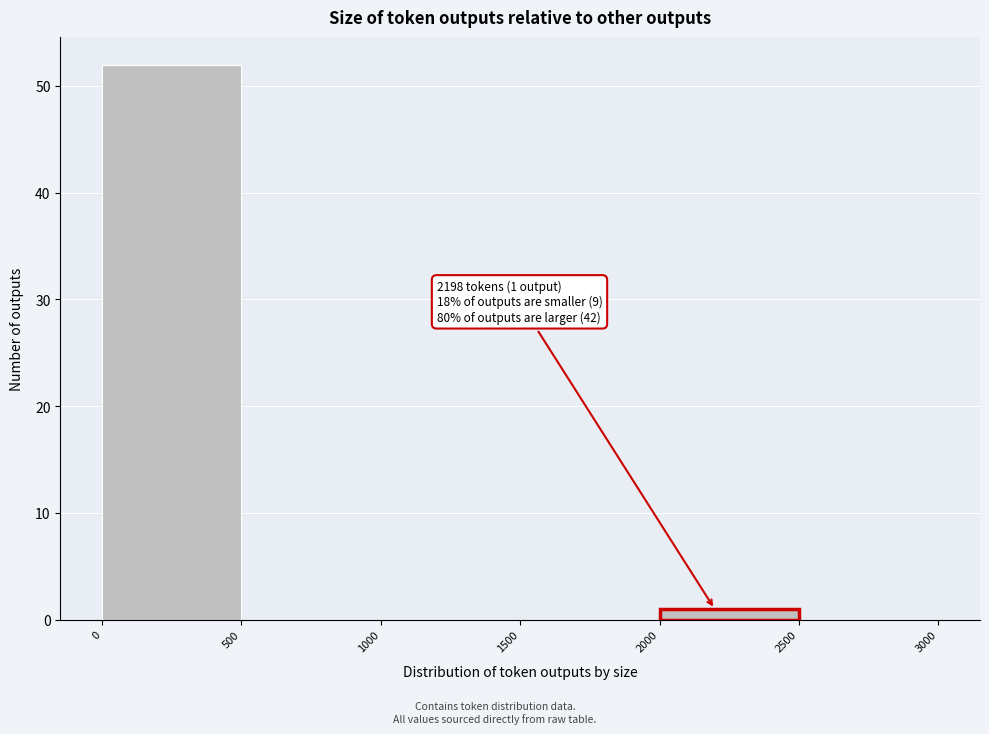

Over which range of the x-axis is the bar tallest?

0 to 500